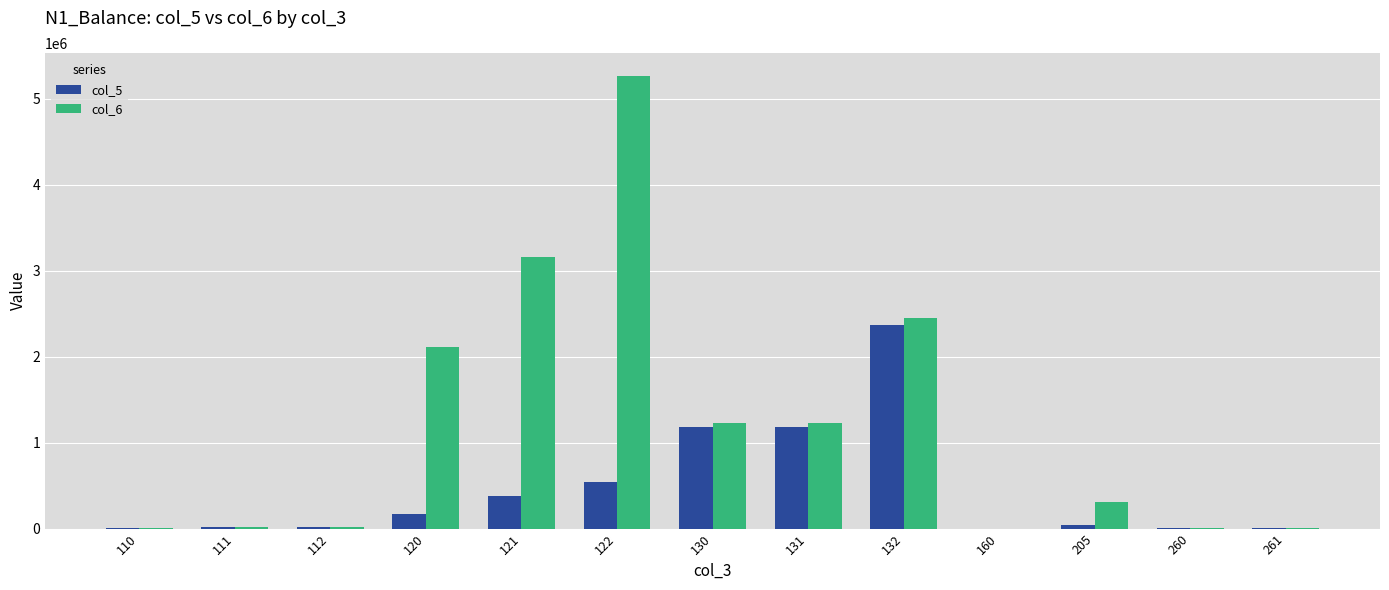

What is the sum of all col_6 values?

15792612.6